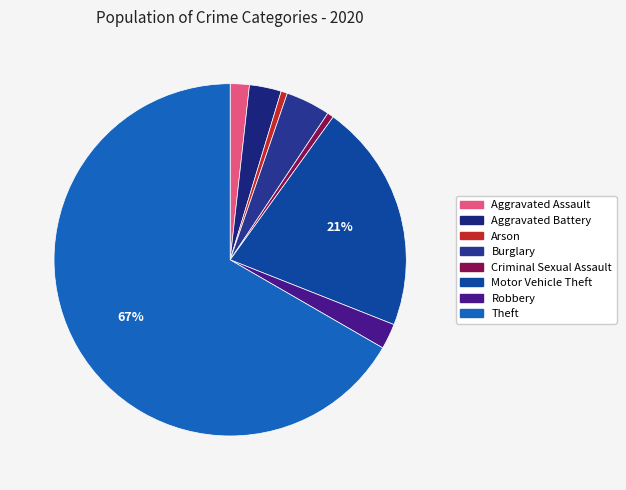

What is the ratio of the value at Burglary to the value at Robbery?

1.8